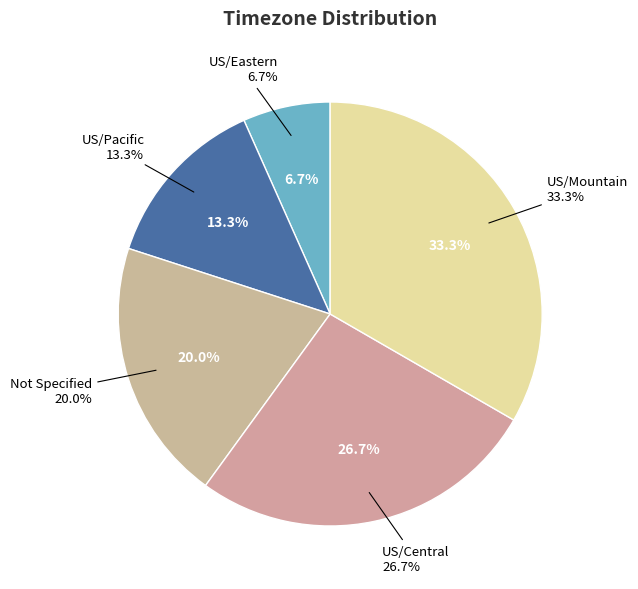

How many slices are in this pie chart?

5